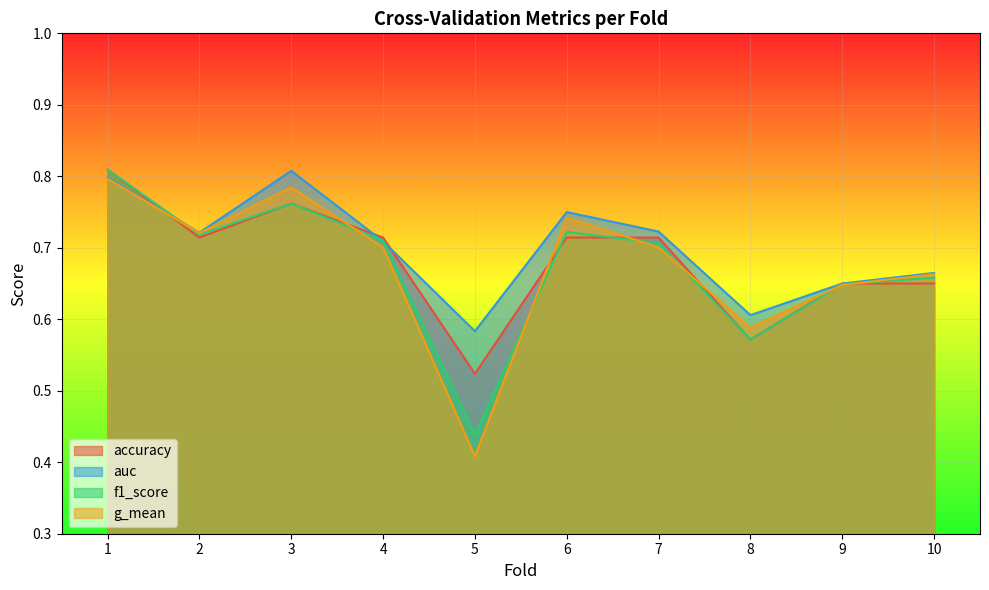

What is the lowest value of the f1_score series?

0.4